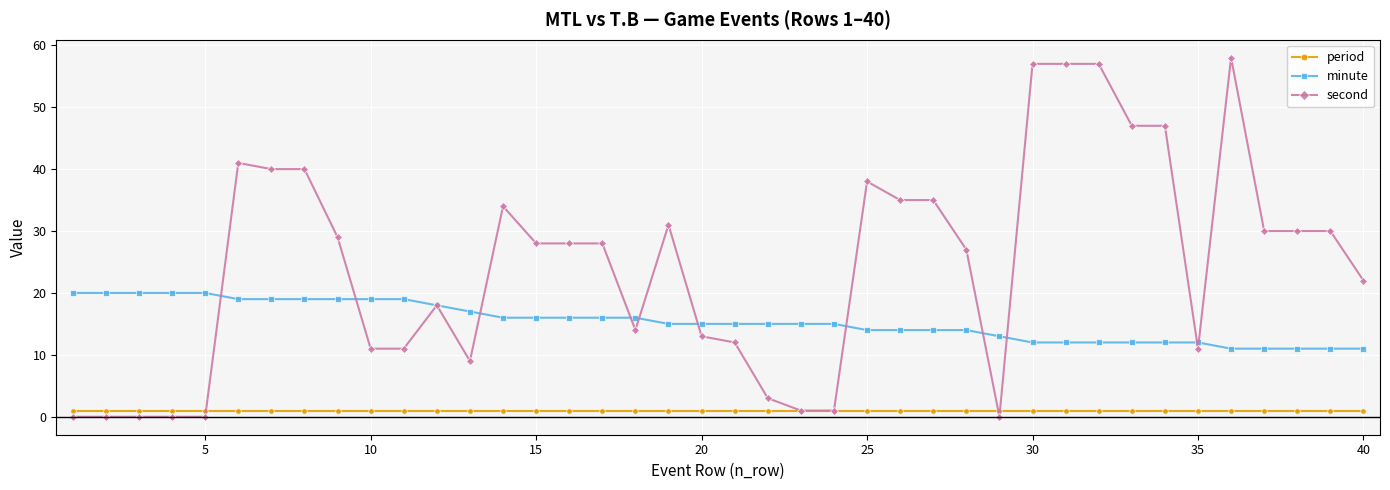

How many data points does each series have?

40